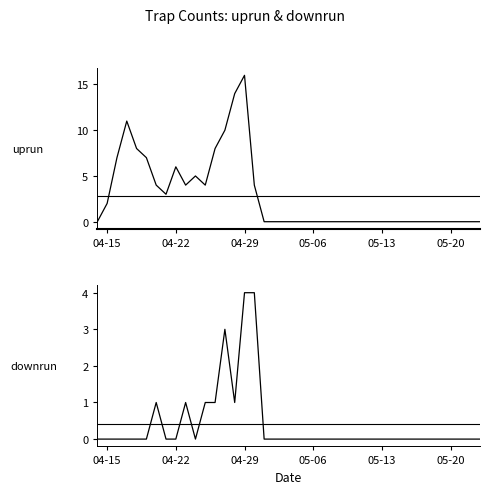

What is the difference between the maximum and second lowest values in the downrun series?

4